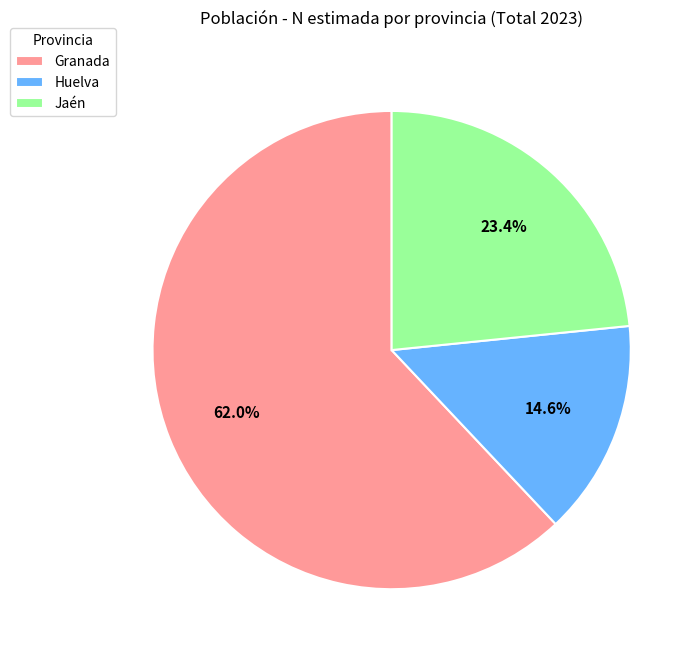

To the nearest percent, what is the difference between the Jaén and Granada slice percentages?

39%